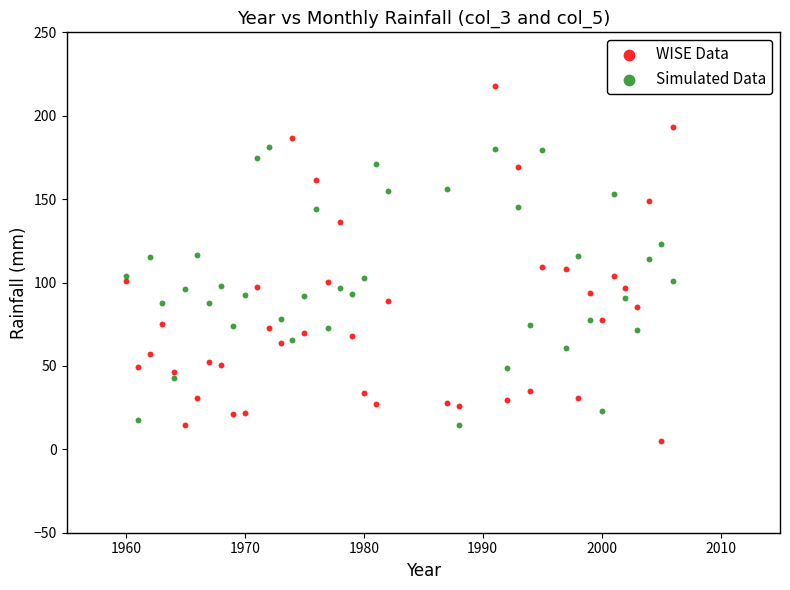

Across all data points, what is the range of Y values (max minus min)?

213.0